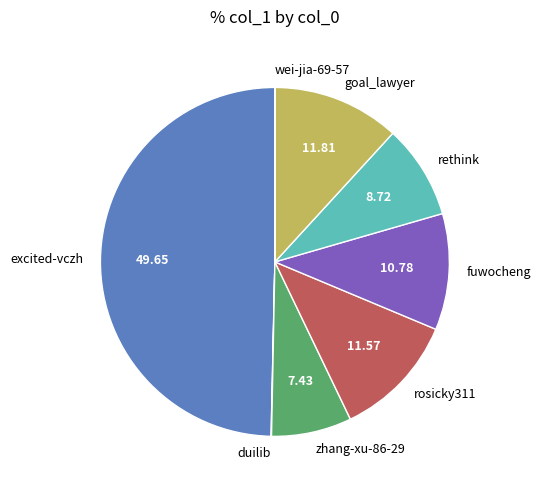

Is rethink the majority of the pie?

No